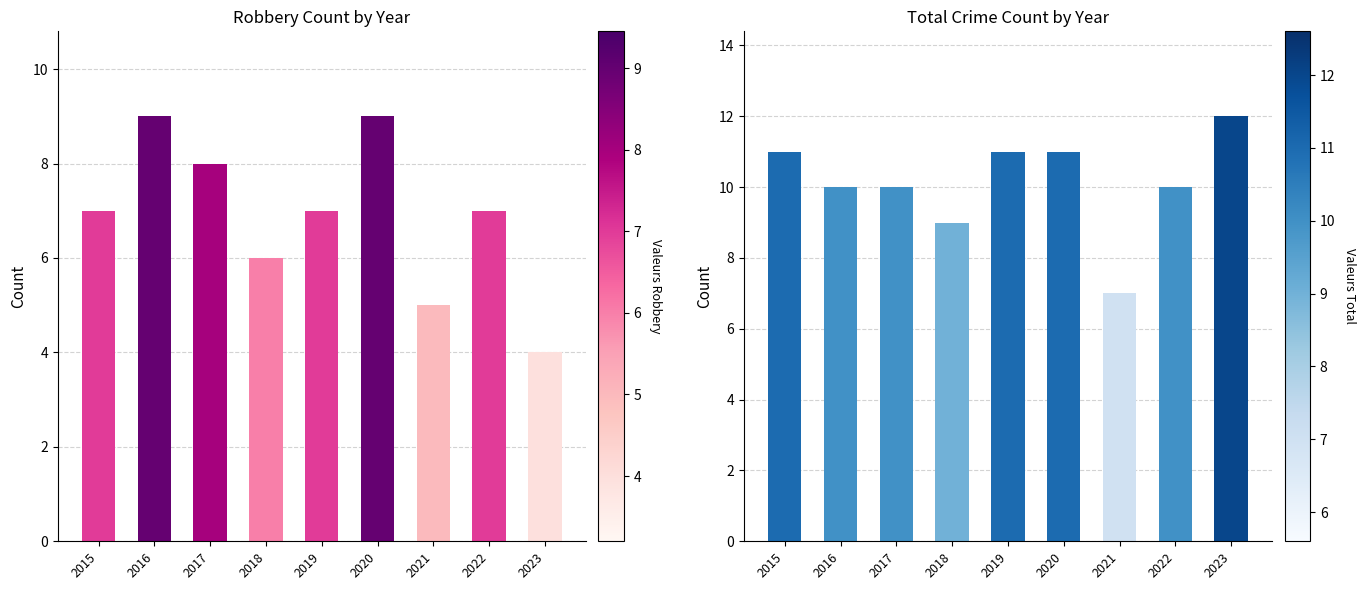

How many series are shown in this chart?

2